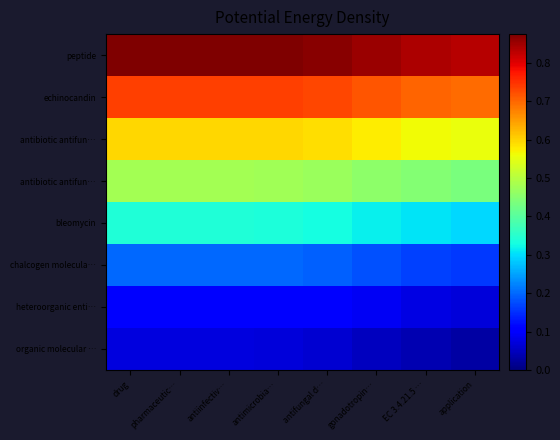

What is the difference between the highest and lowest values at drug?

0.8